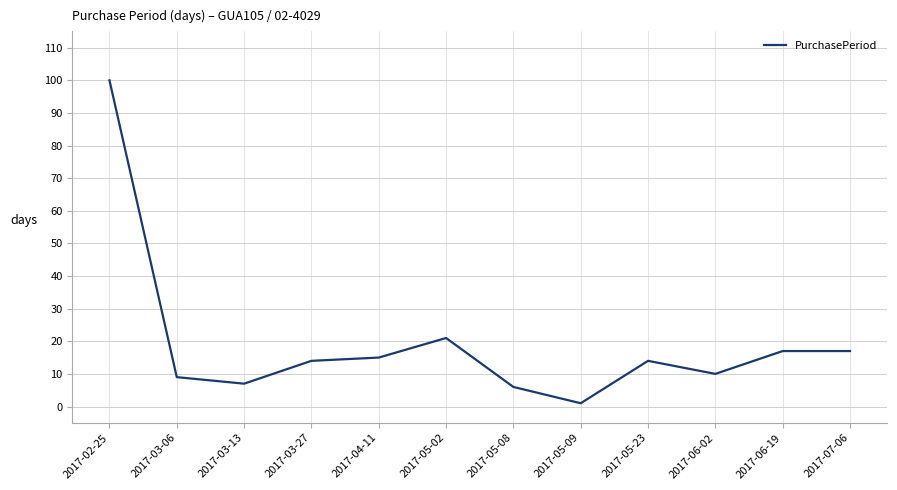

Is this an area chart (filled region under the line)?

No